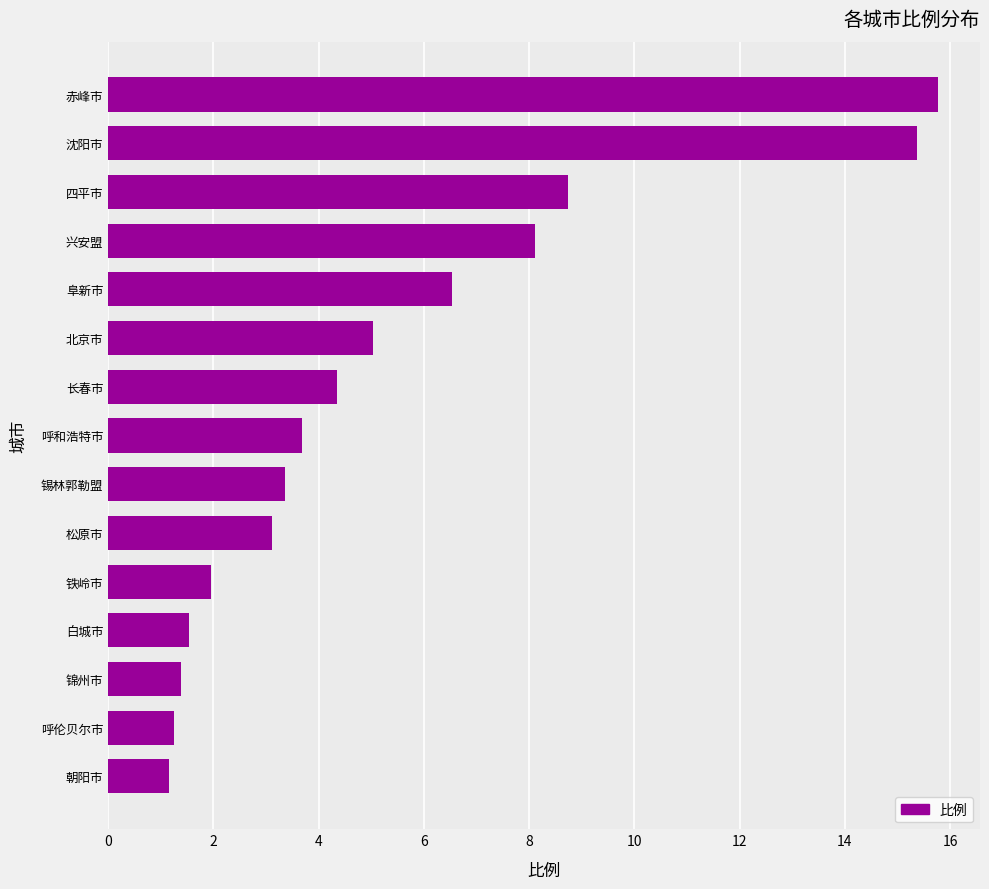

How many categories are shown in the chart?

15